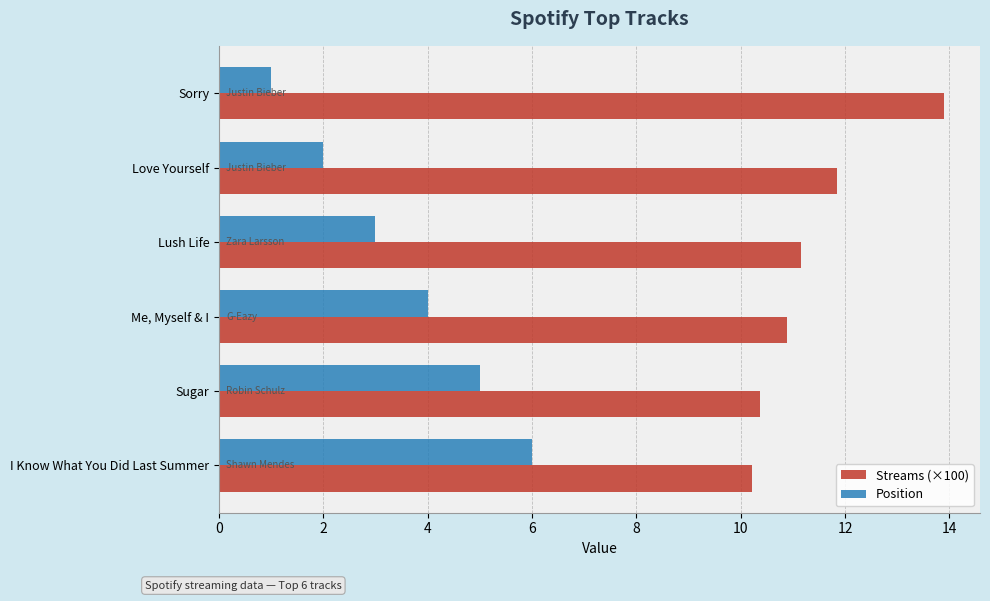

Which category has the highest value in the Position series?

I Know What You Did Last Summer